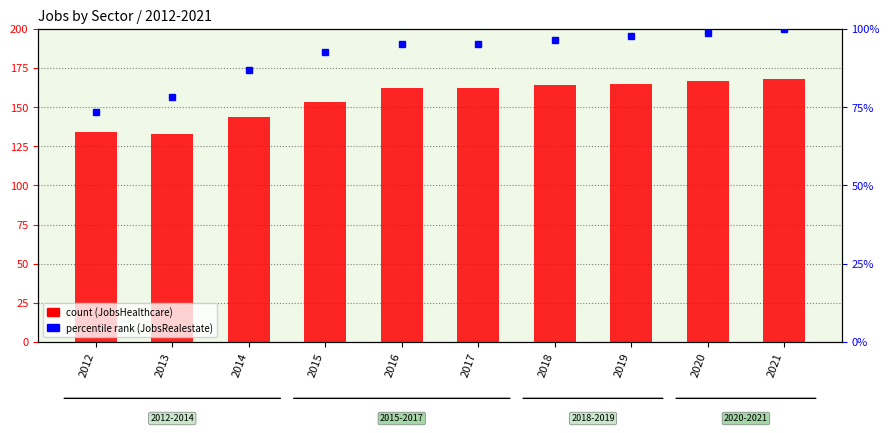

Reading left to right, extract all data points from this chart.

134	133	144	153	162	162	164	165	167	168